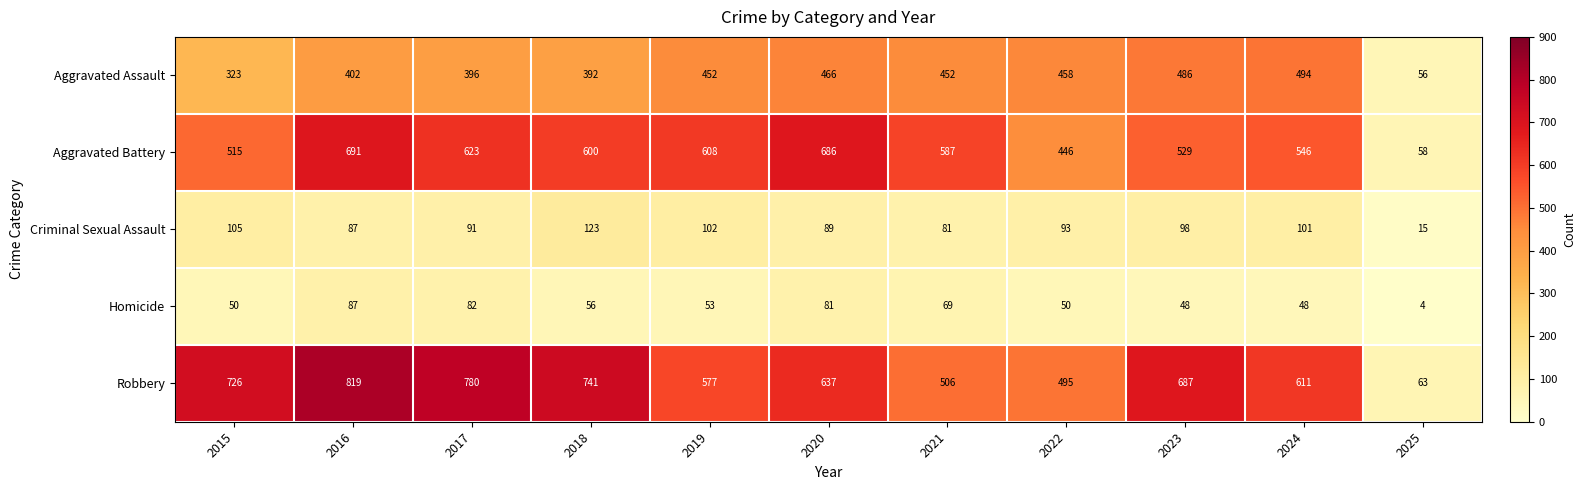

The value of Criminal Sexual Assault at 2020 is 89. True or false?

True